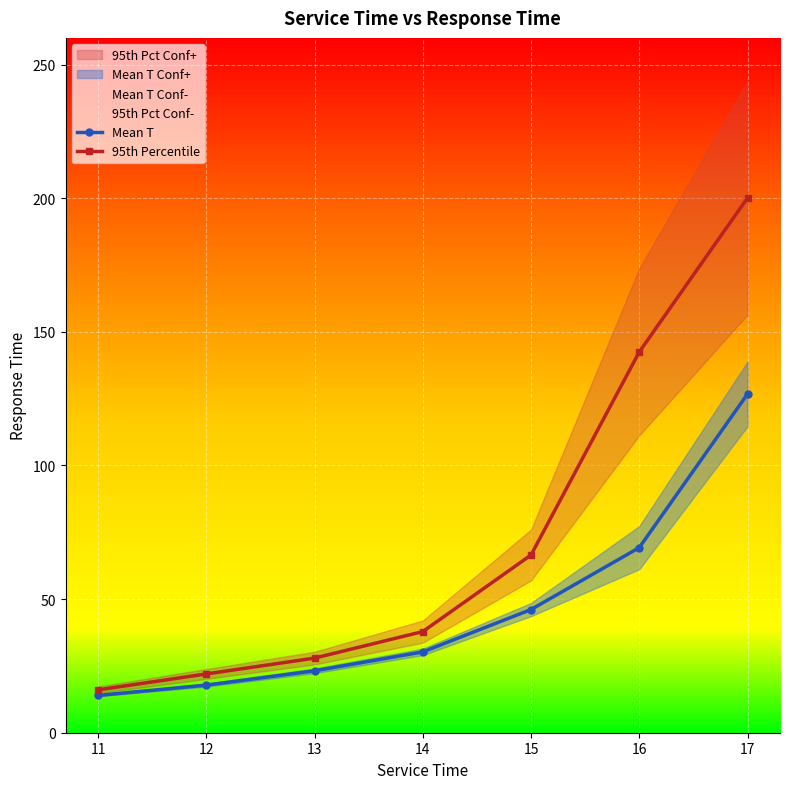

Where does the Mean T series first go above 30?

14